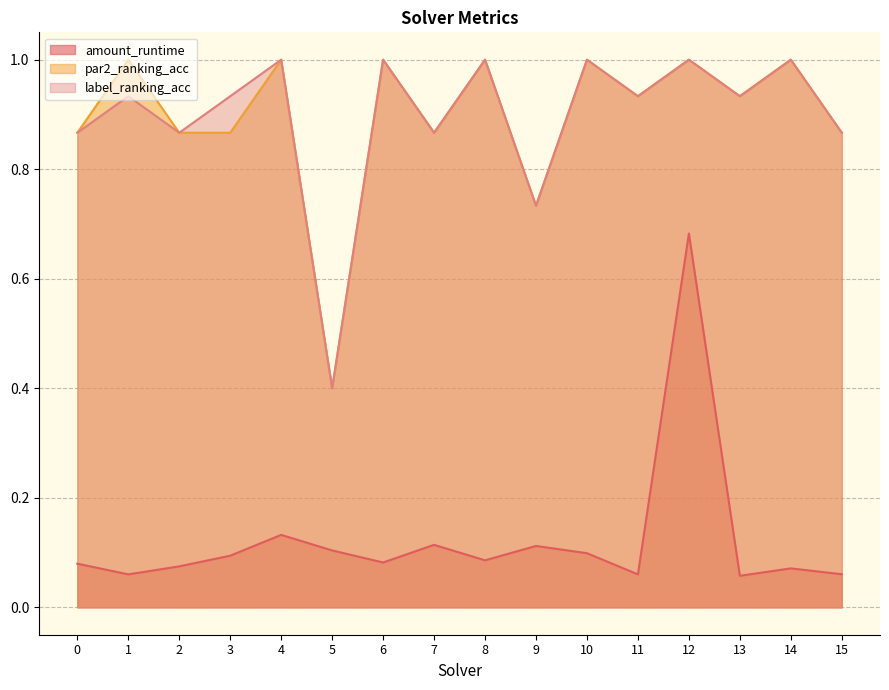

Which has a higher value, 6 or 15?

6